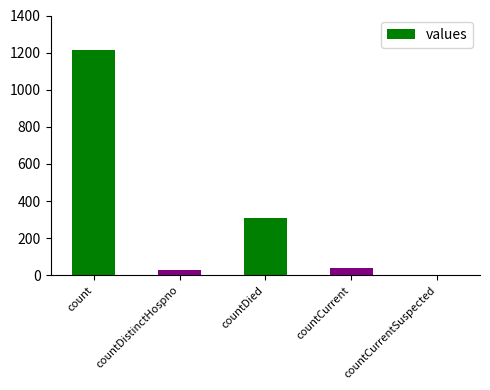

What is the sum of the values at count and countCurrentSuspected?

1213